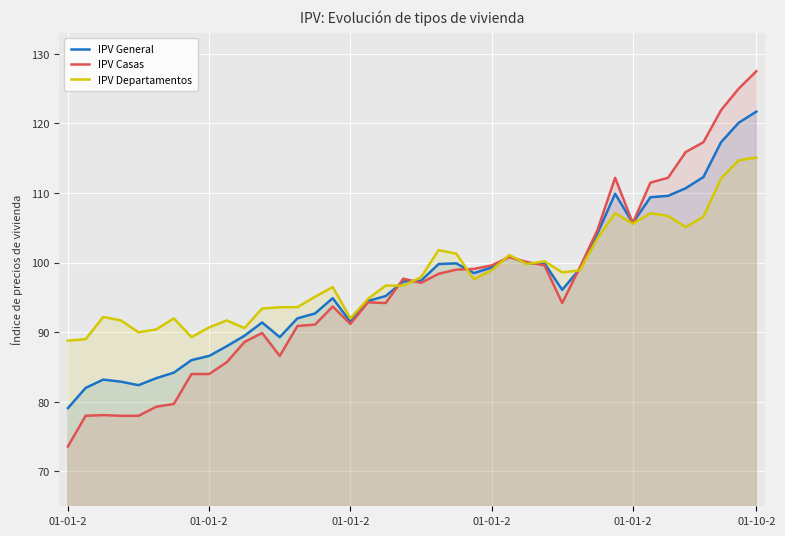

Which label corresponds to the smallest value in the chart?

01-01-2